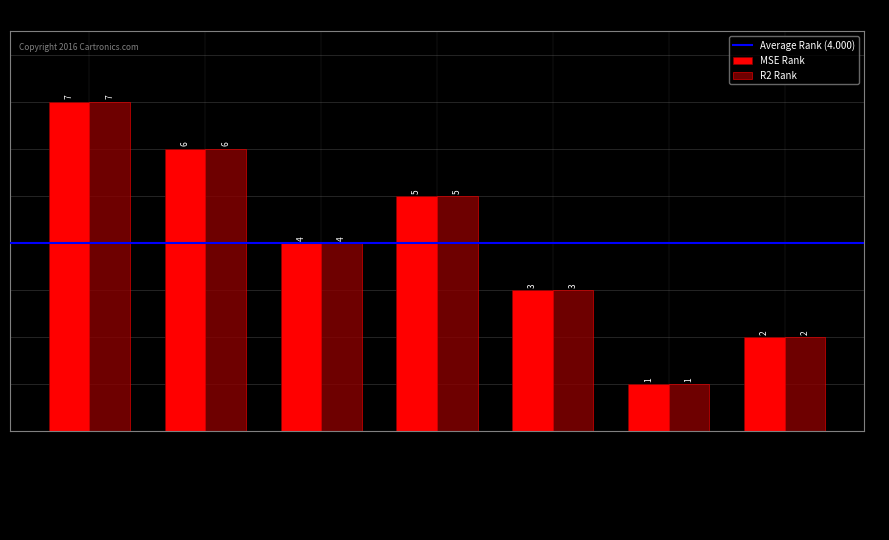

Reading right to left, transcribe all the data shown in this chart.

MSE Rank: Hybrid Model (Linear + SVR)=2	CNN-SVR Hybrid=1	Neural-SVR Hybrid=3	CNN=5	Random Forest=4	SVR=6	Linear Regression=7
R2 Rank: Hybrid Model (Linear + SVR)=2	CNN-SVR Hybrid=1	Neural-SVR Hybrid=3	CNN=5	Random Forest=4	SVR=6	Linear Regression=7